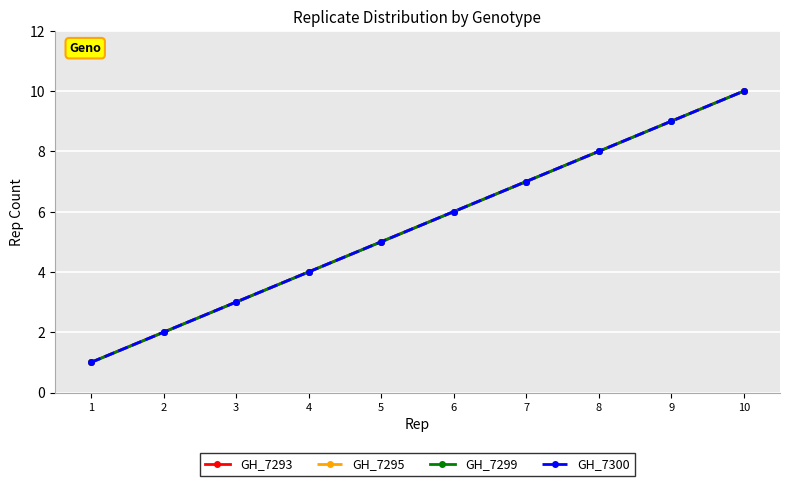

What is the approximate value of GH_7299 at 7?

7